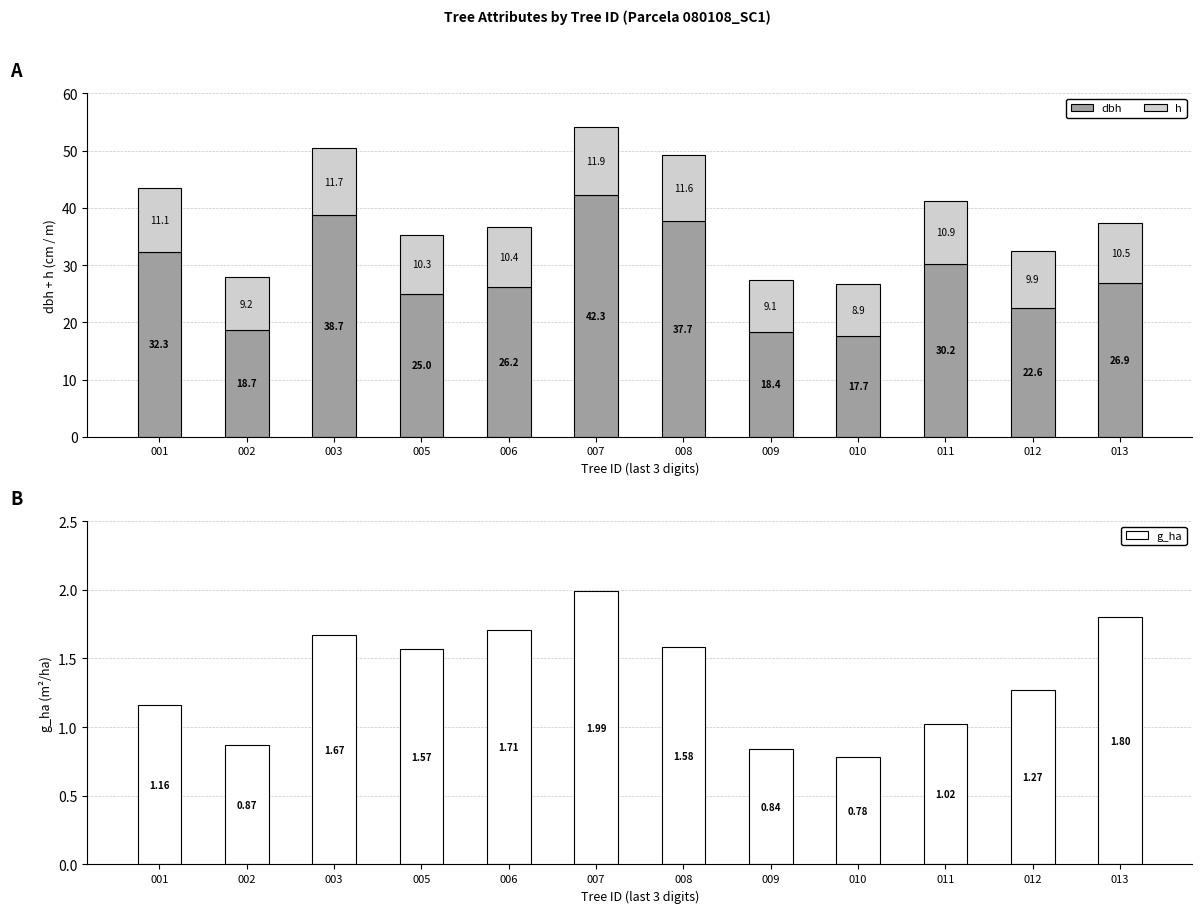

Rank the categories by g_ha value from highest to lowest.

007, 013, 006, 003, 008, 005, 012, 001, 011, 002, 009, 010